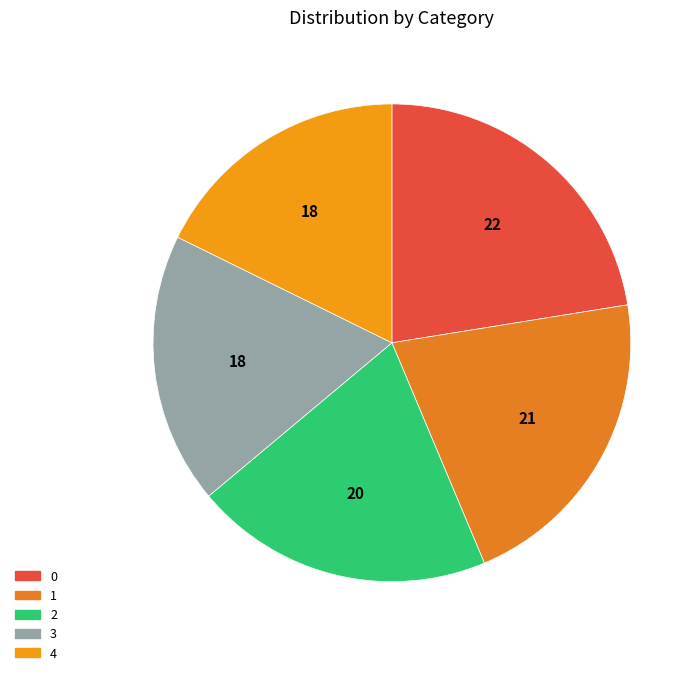

Rank the categories by value from highest to lowest.

0, 1, 2, 3, 4